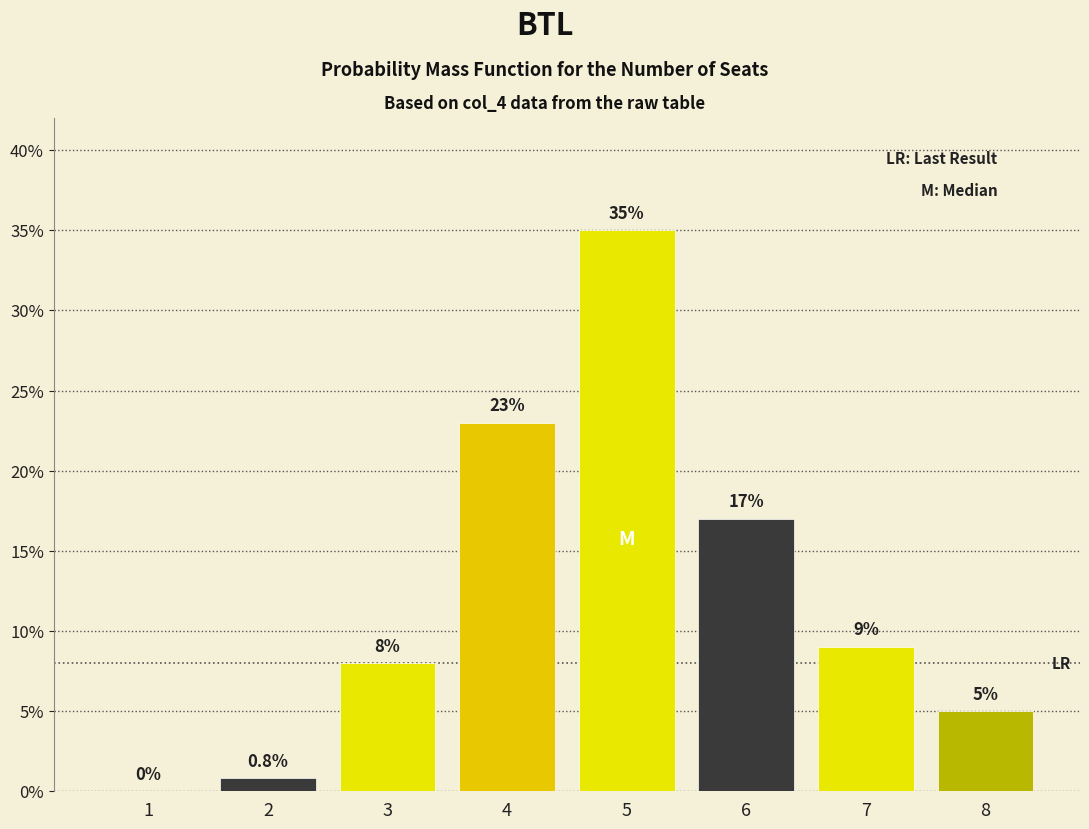

Reading left to right, what are all the values shown in this chart?

1=0.0	2=0.8	3=8.0	4=23.0	5=35.0	6=17.0	7=9.0	8=5.0